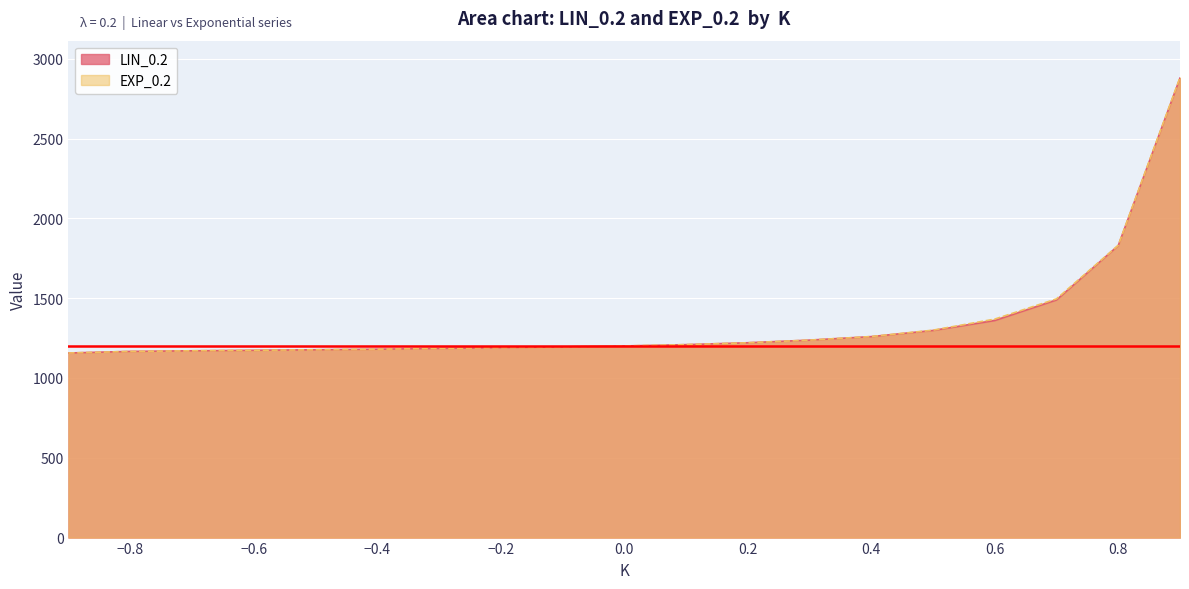

The LIN_0.2 series shows 255.2 at 0.2. True or false?

False